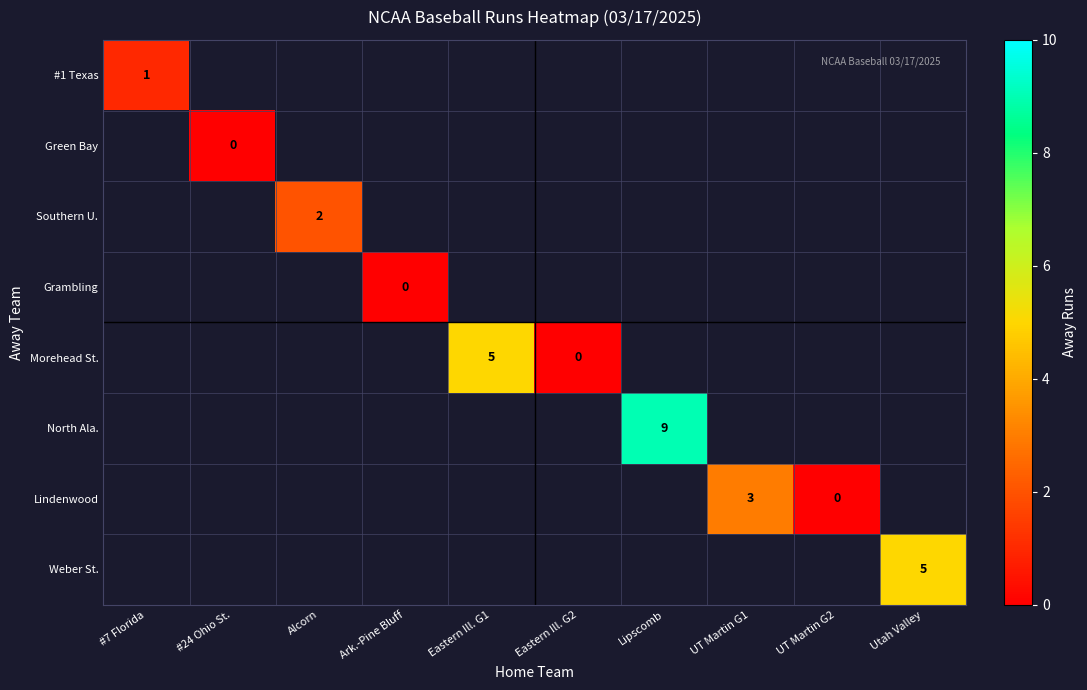

What is the maximum value shown in the chart?

9.0